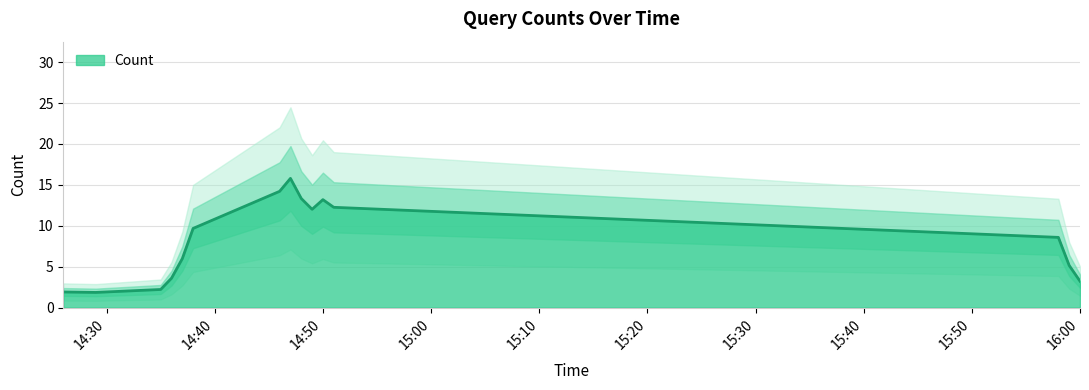

The value of Count at 14:50 is 21.3. True or false?

False